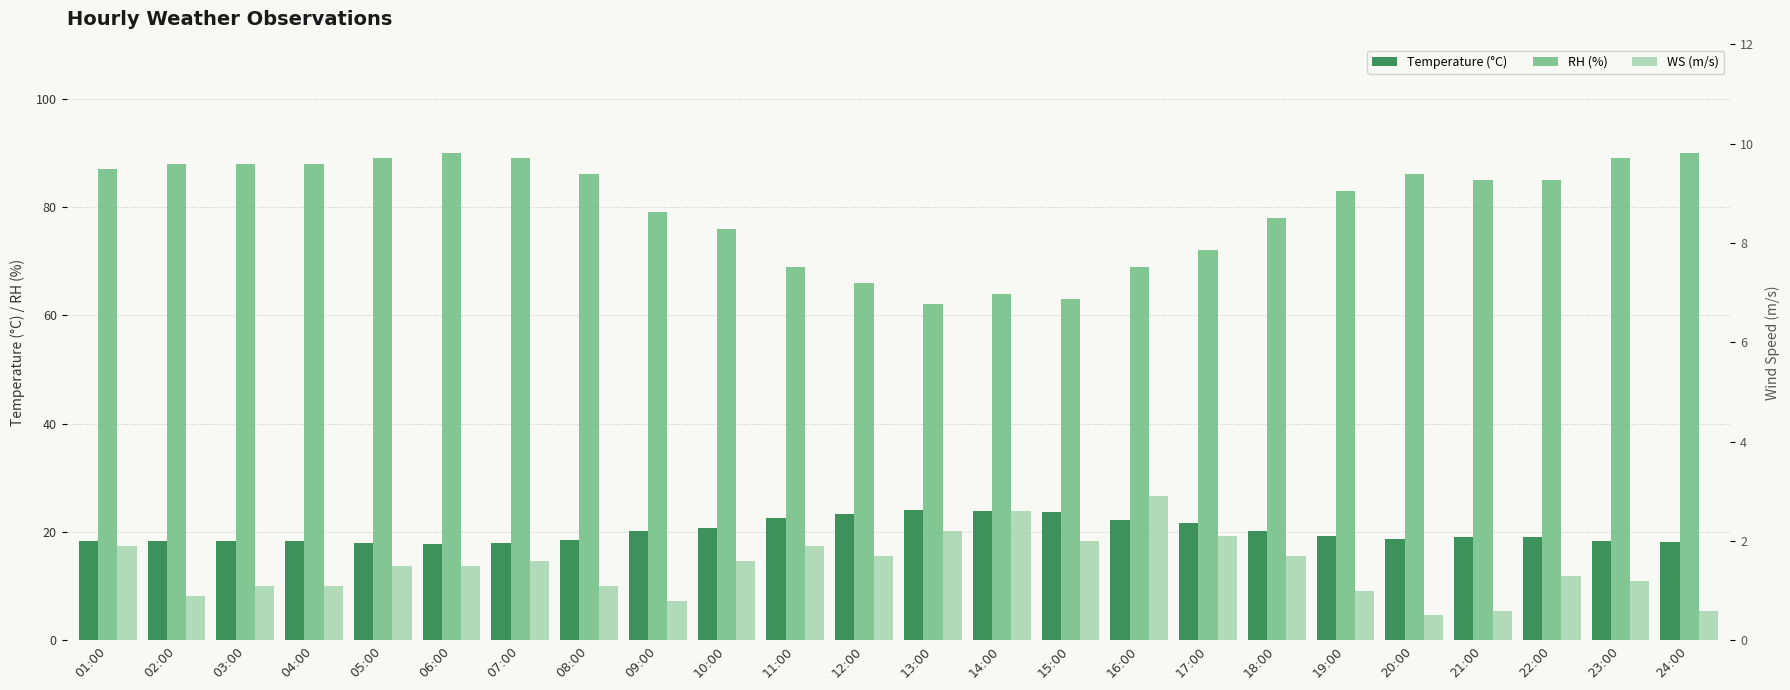

At how many categories does at least one series exceed 58?

24